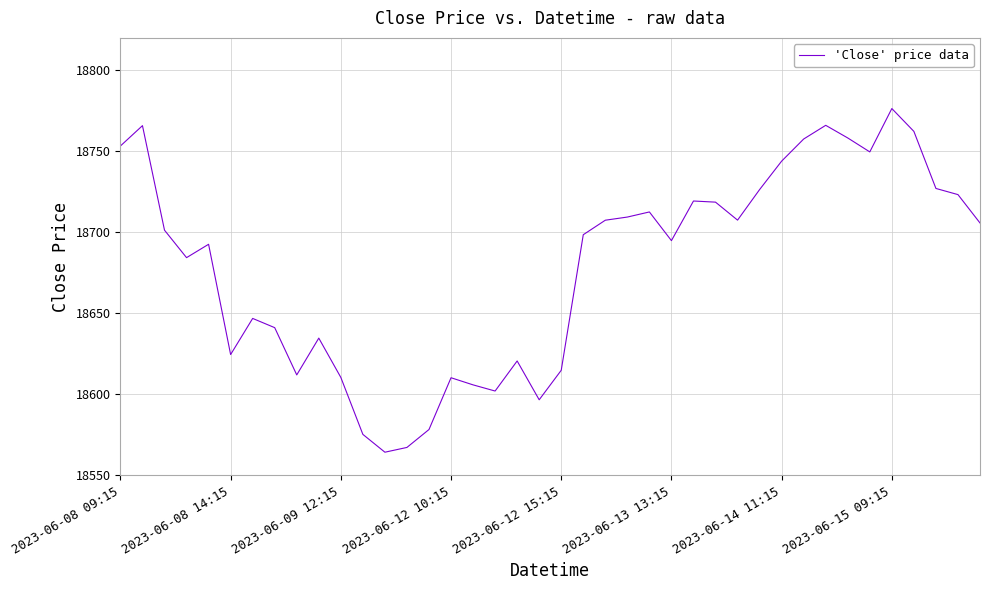

What is the maximum value shown in the chart?

18776.4